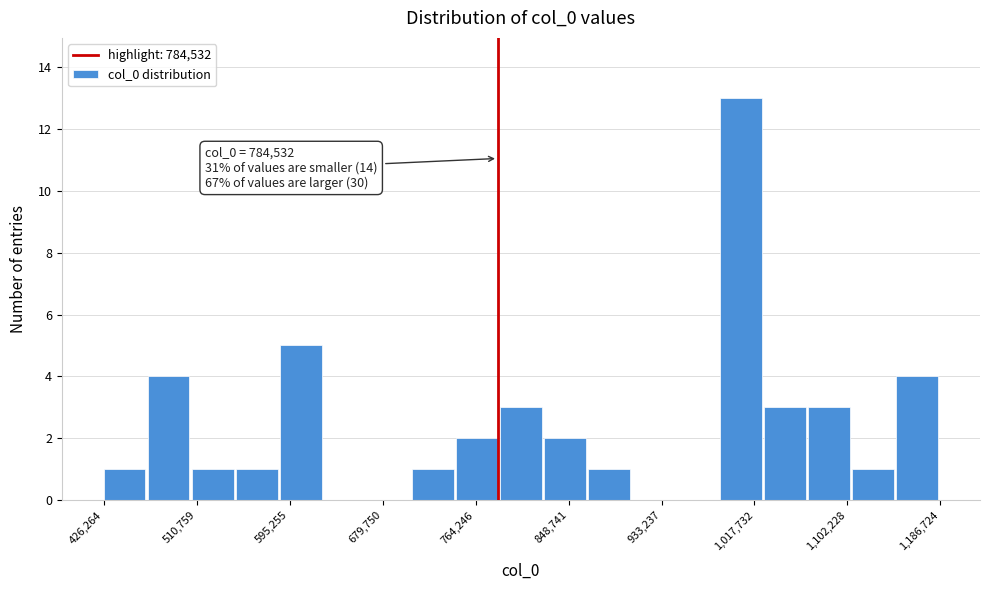

Which range on the x-axis has the tallest bar?

990000 to 1030000